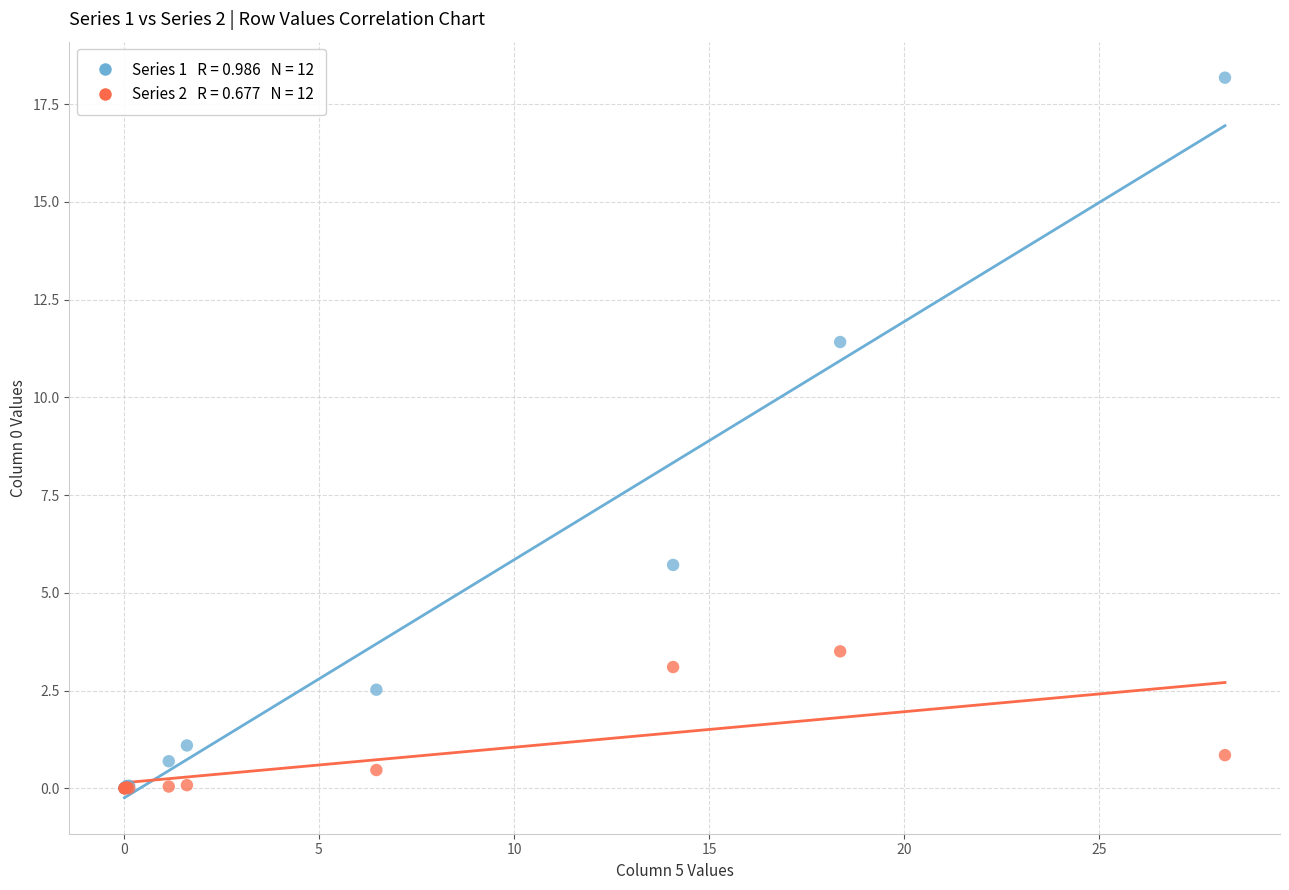

Across all series, what Y value is closest to 9?

11.4